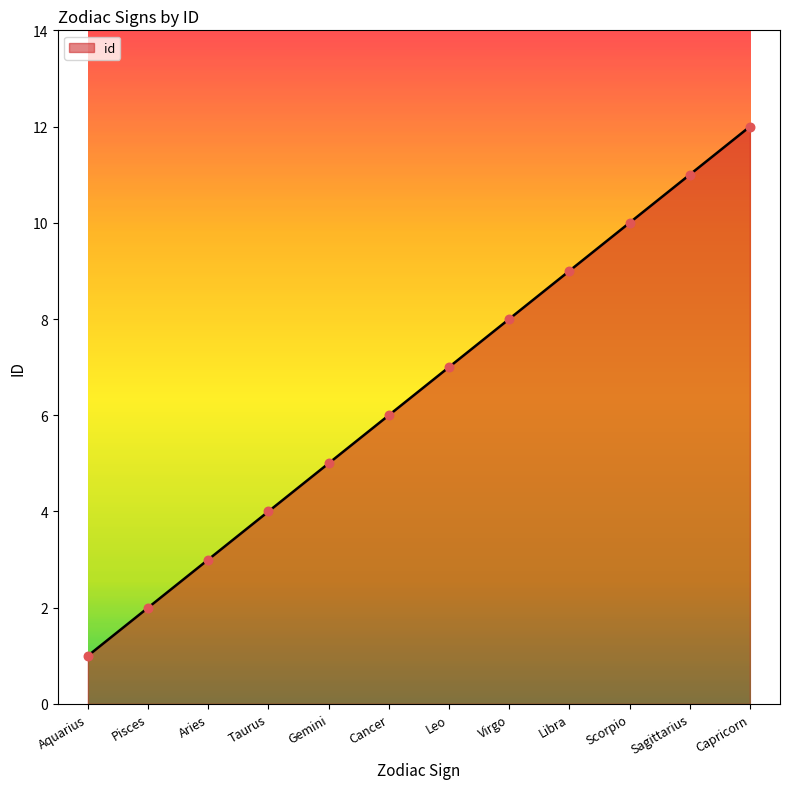

What is the change in value from Aquarius to Sagittarius?

+10